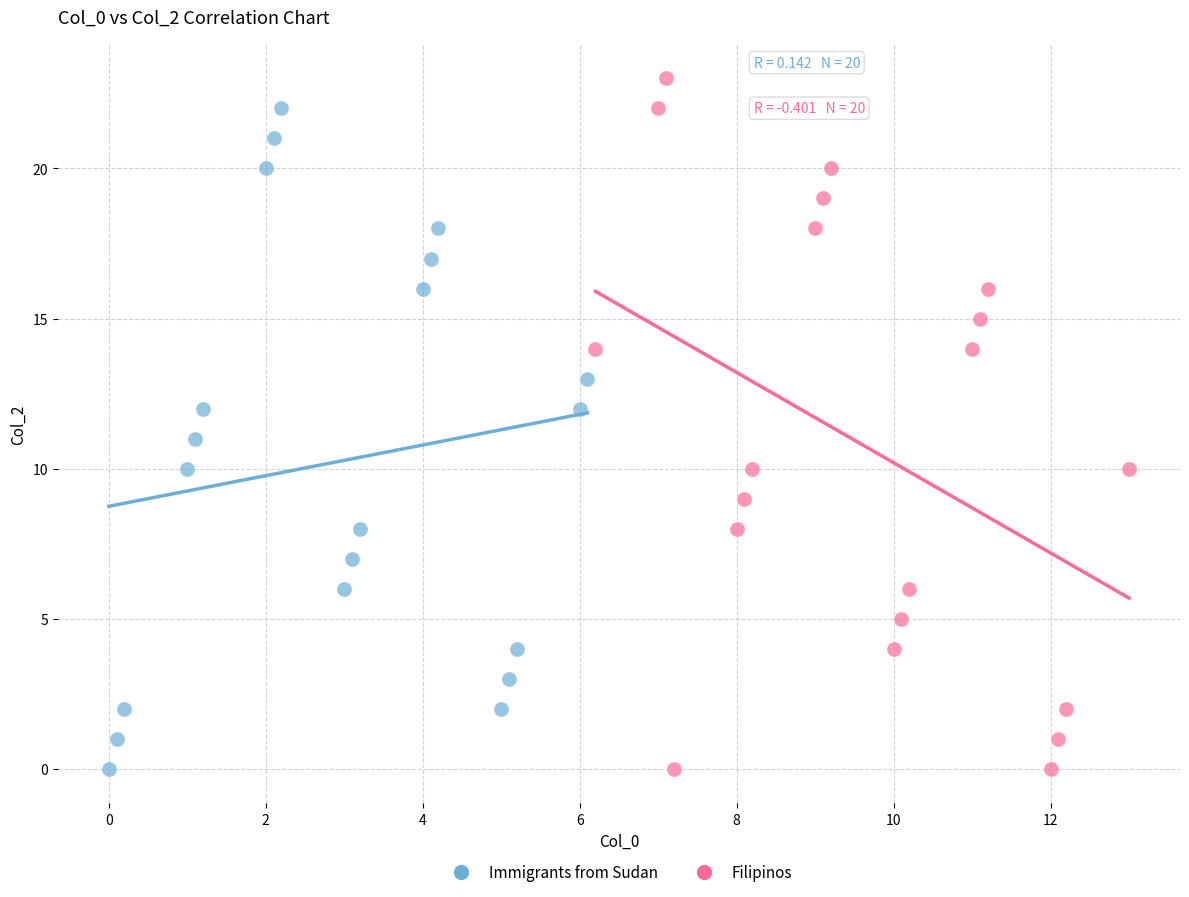

Which series reaches the maximum Y coordinate?

Filipinos